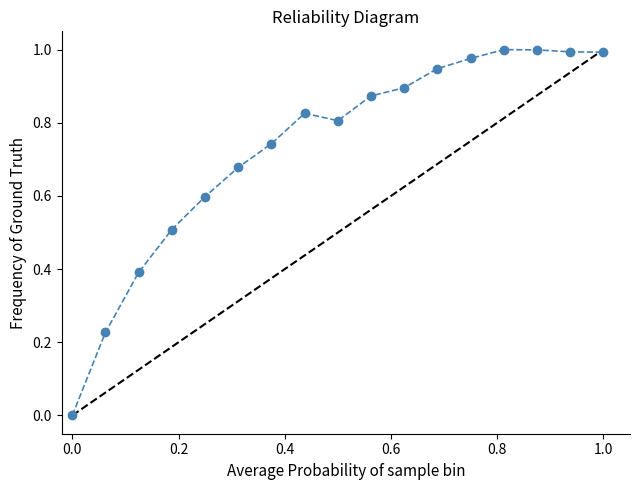

What is the sum of all values?

12.5